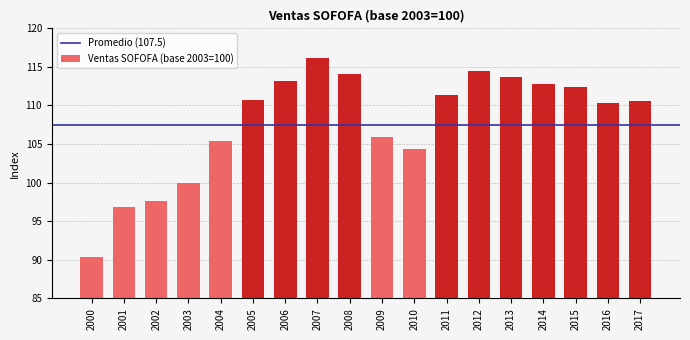

Approximately how many times larger is the value at 2017 compared to 2015?

1.0